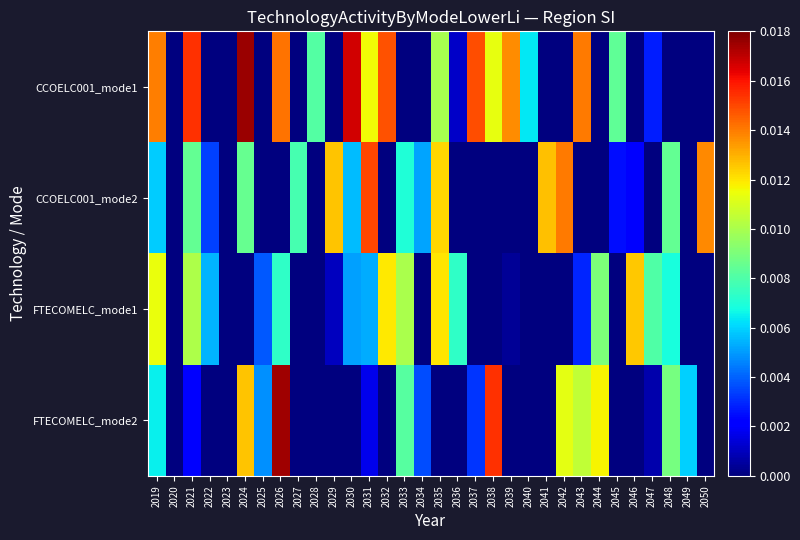

Which series changed the most between 2025 and 2046?

FTECOMELC_mode1